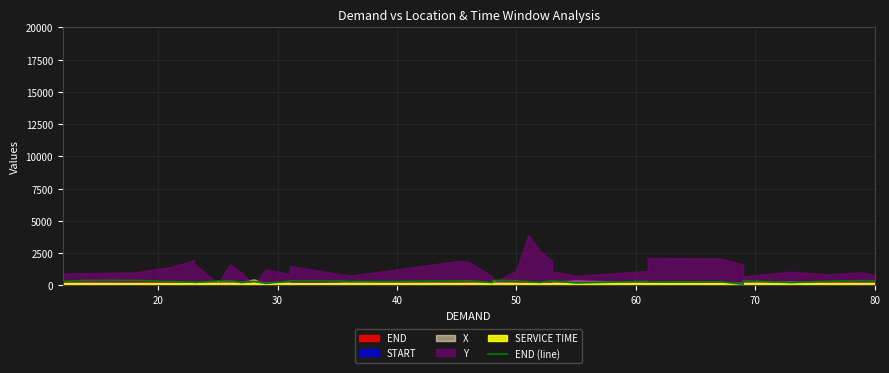

True or false: the data has more than 2 interior local peaks.

True